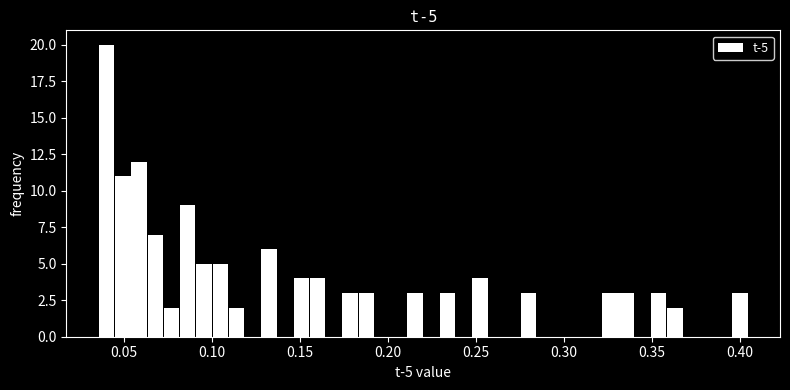

Read against the x-axis, roughly where is the centre of the tallest bar?

0.040